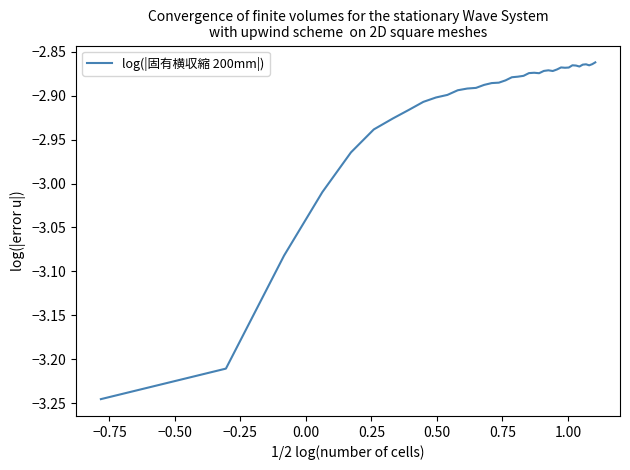

Does the chart display data point markers on the line(s)?

No